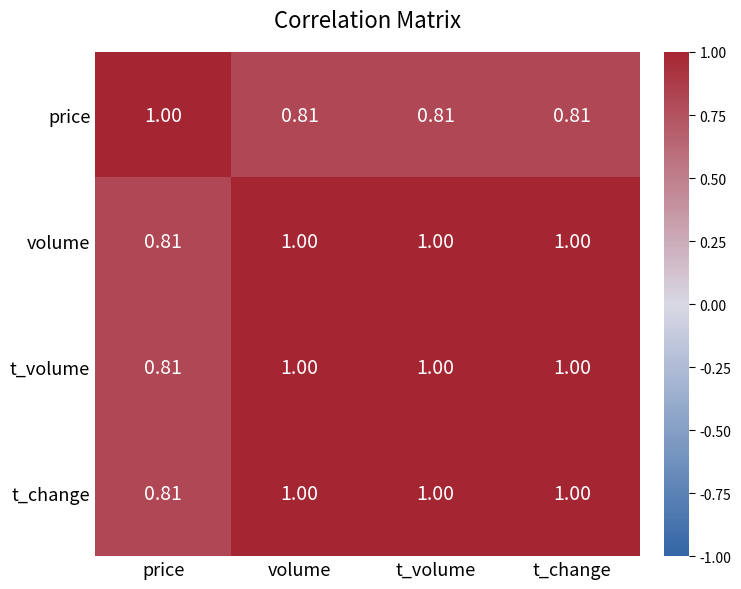

At which label is t_volume closest to 0?

price